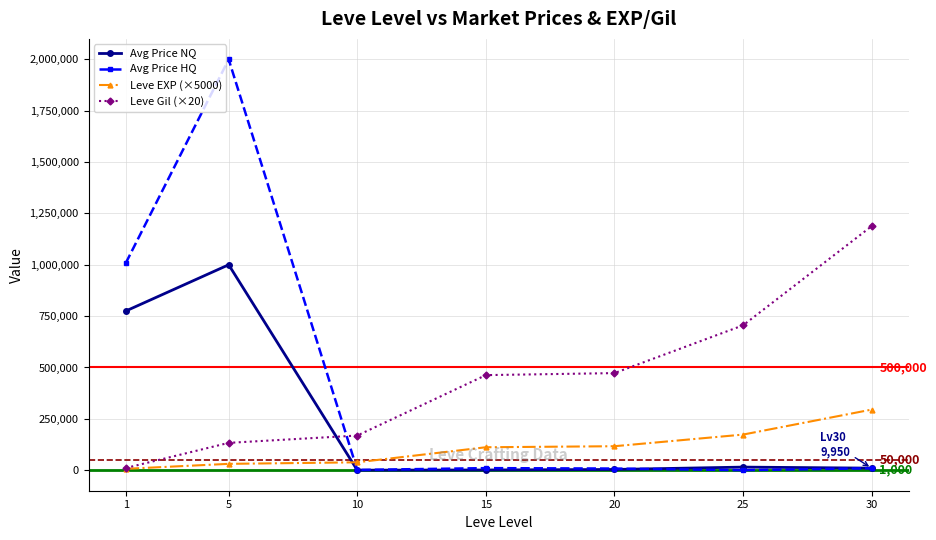

Which series has the largest range (max minus min)?

Avg Price HQ